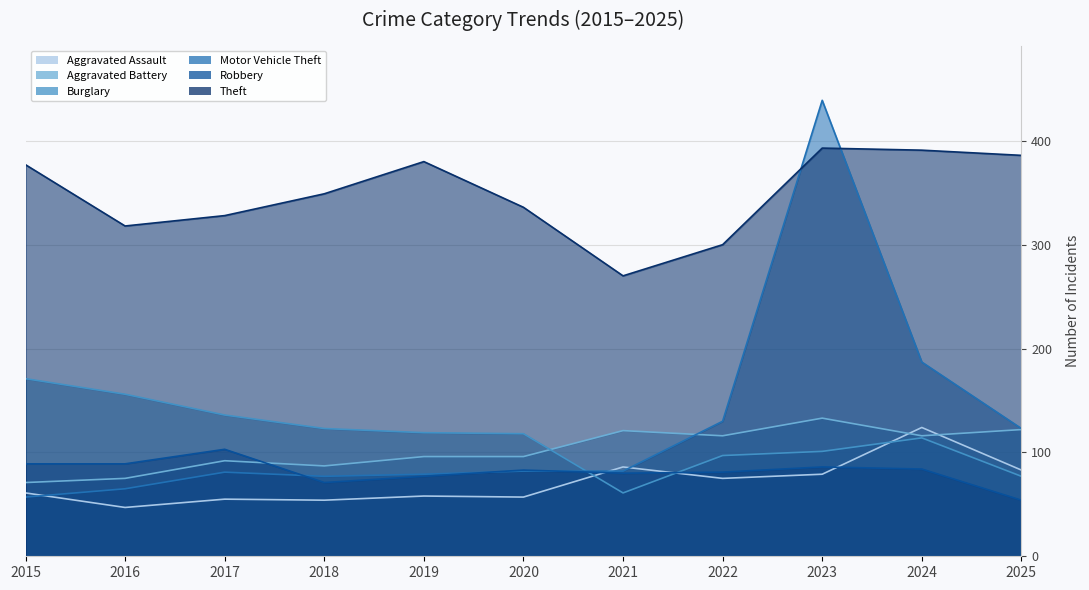

How many values in the Aggravated Assault series are below 61?

5